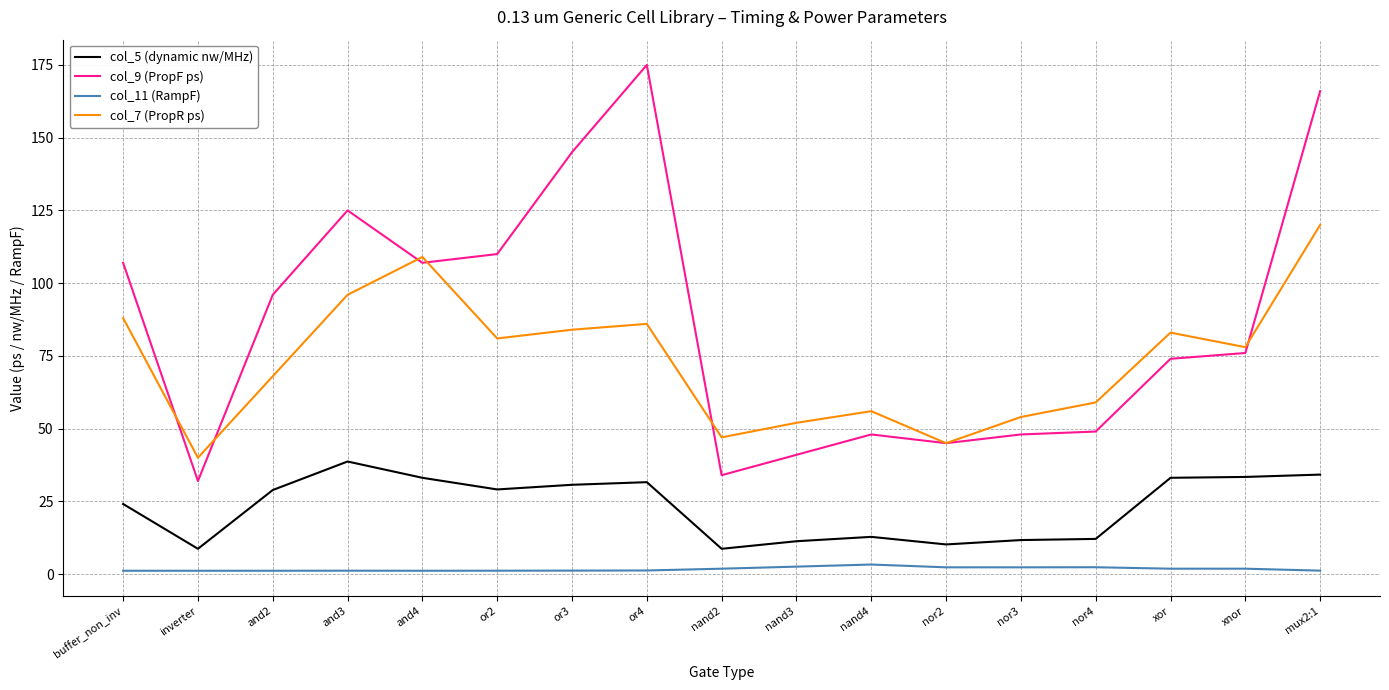

Does the chart have visible grid lines?

Yes